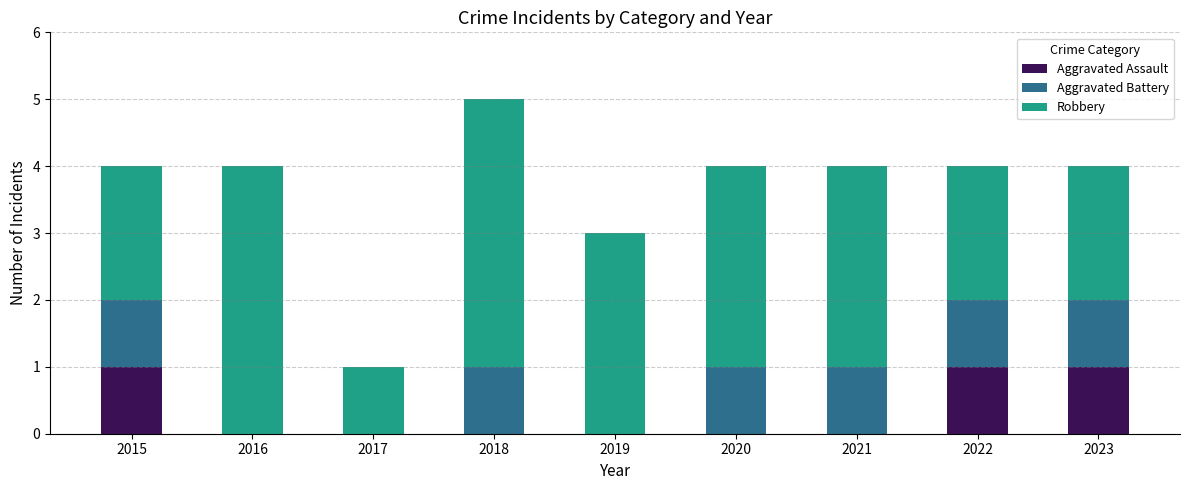

At which category is the sum across all series the highest?

2018